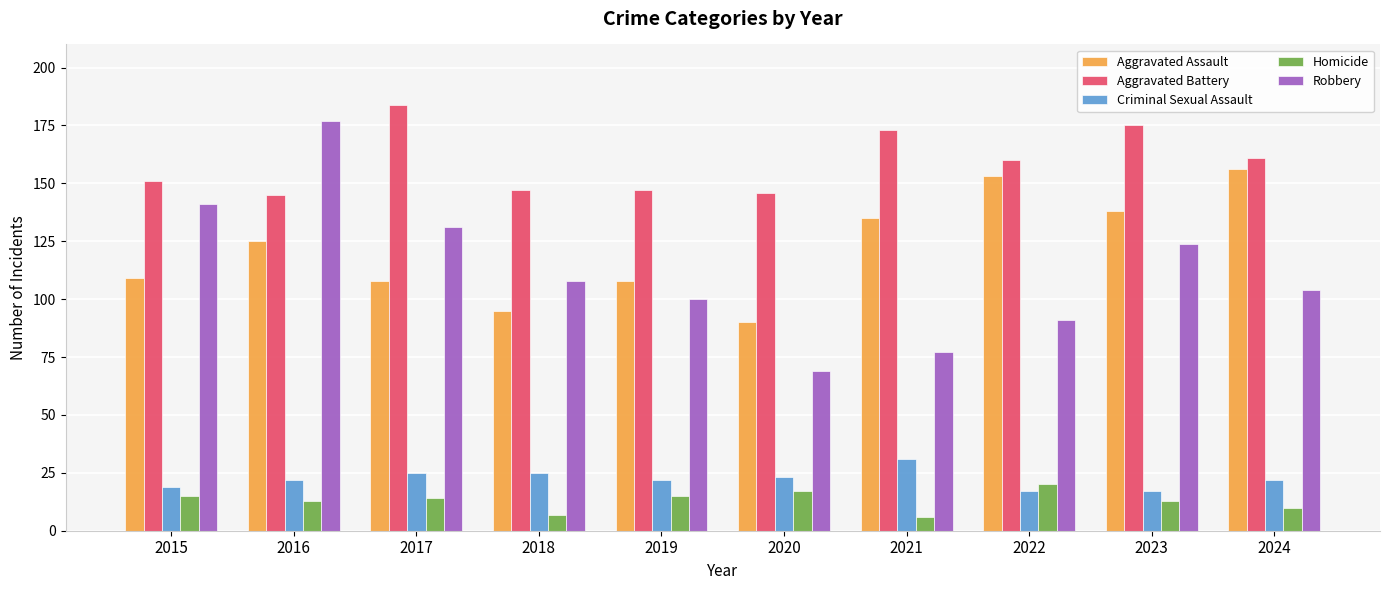

What value does the Aggravated Assault series have at 2018?

95